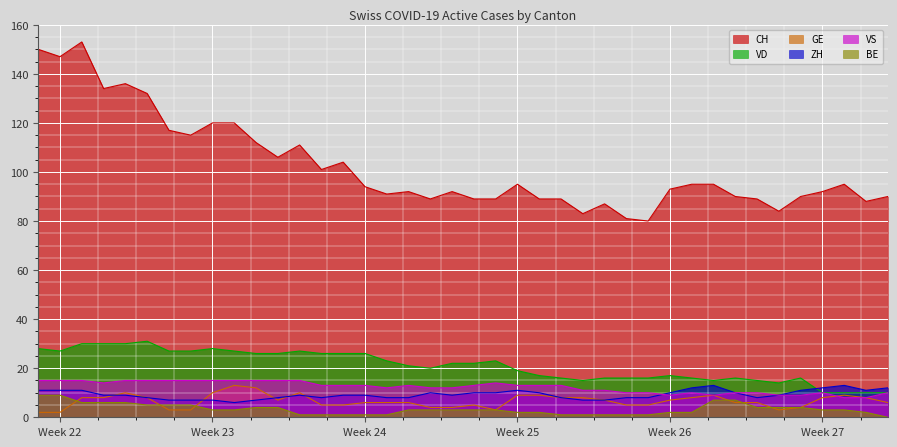

What is the total value across all series at Week 26?

138